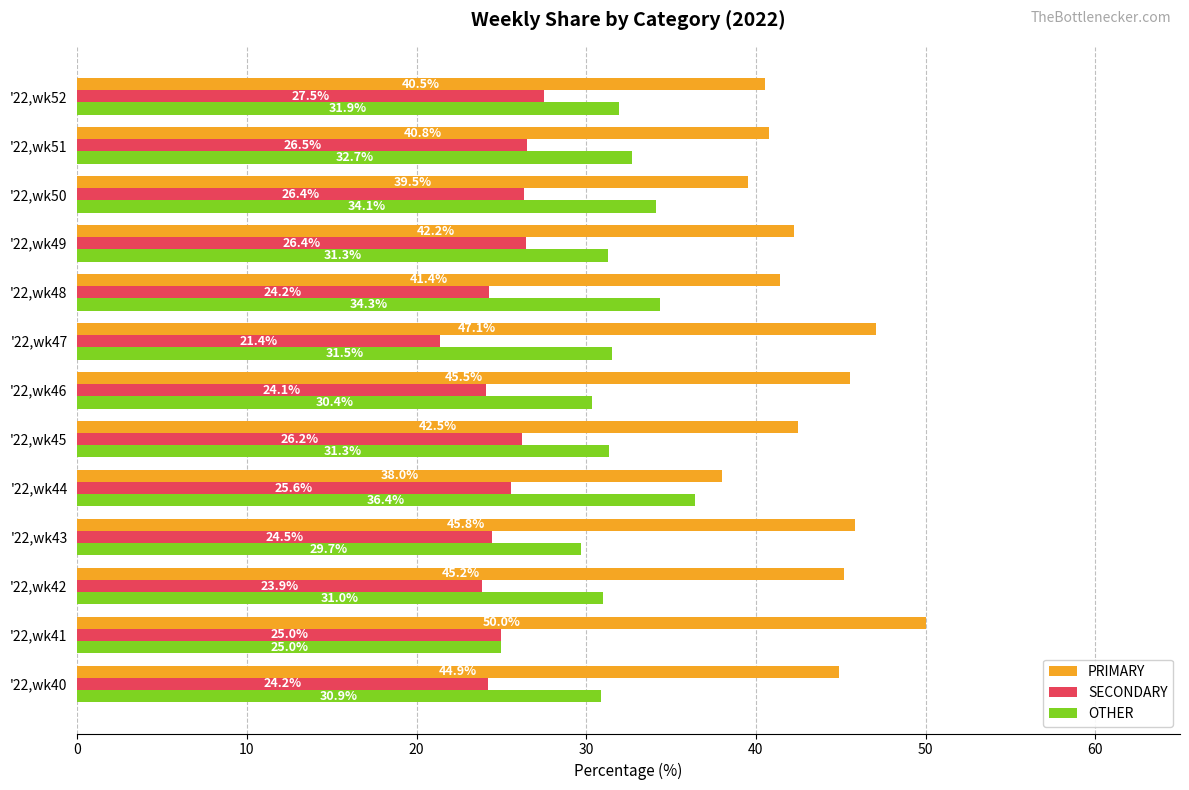

List the series in order of their overall mean, highest first.

PRIMARY, OTHER, SECONDARY